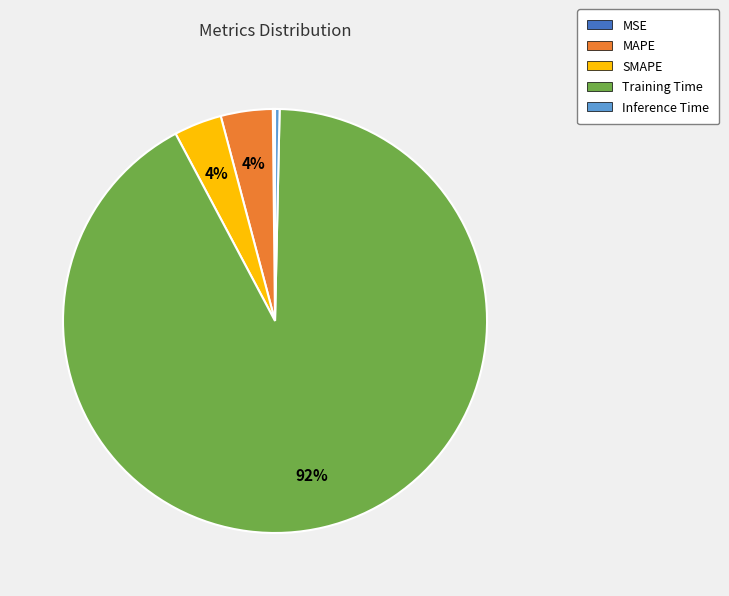

To the nearest percent, what portion does SMAPE represent?

4%